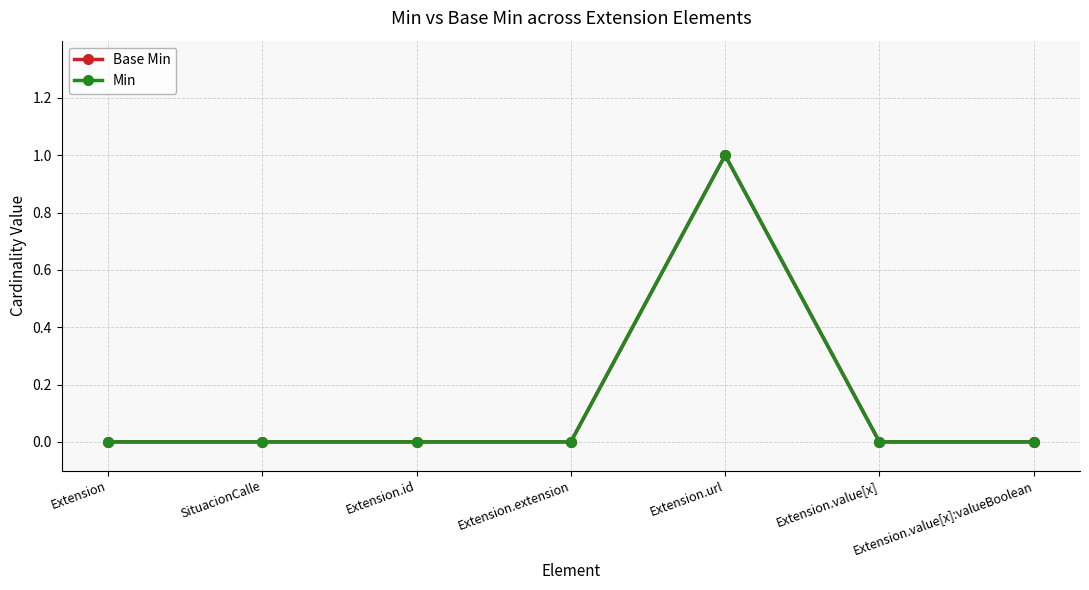

How many interior local peaks does the Base Min series have?

1